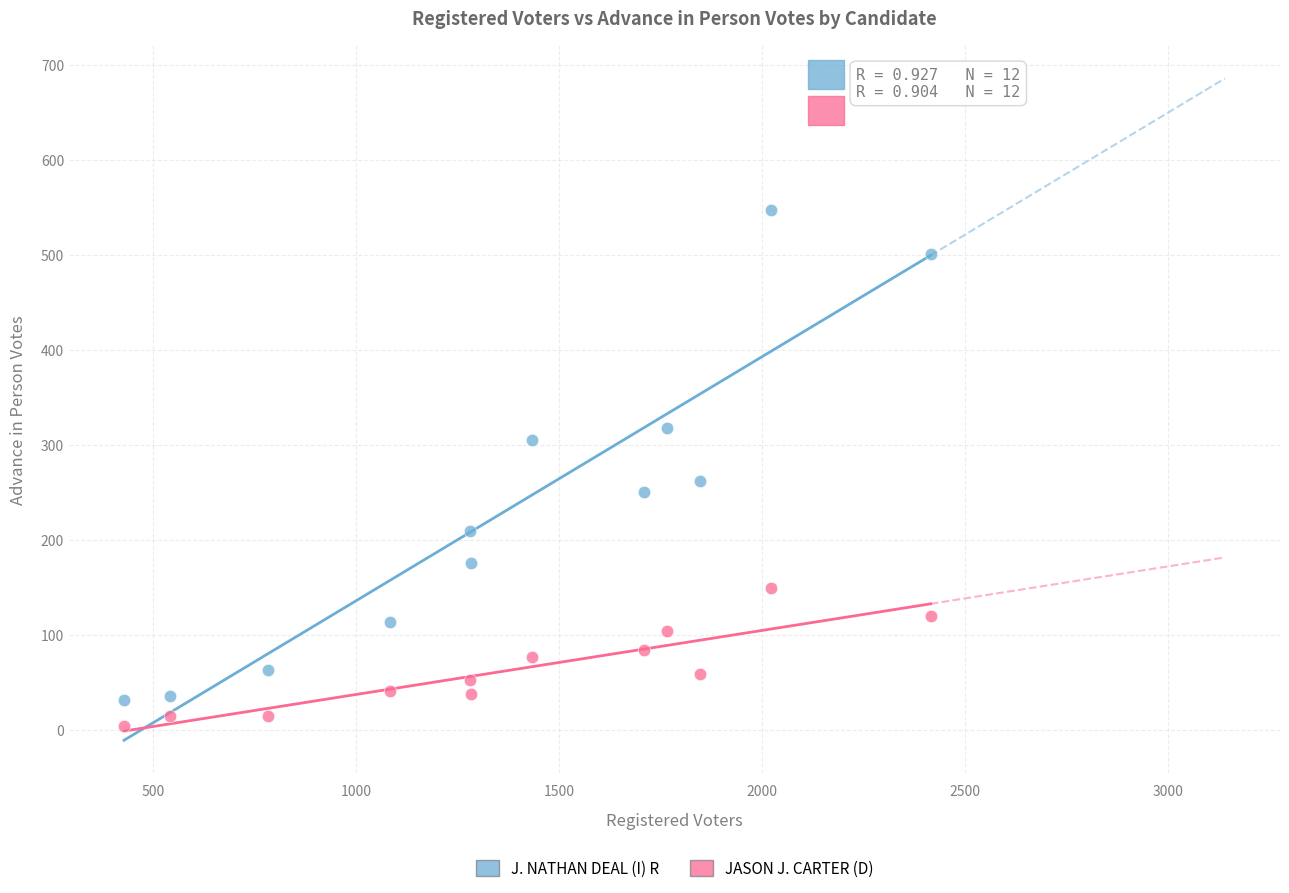

Which series contains the lowest Y value?

JASON J. CARTER (D)